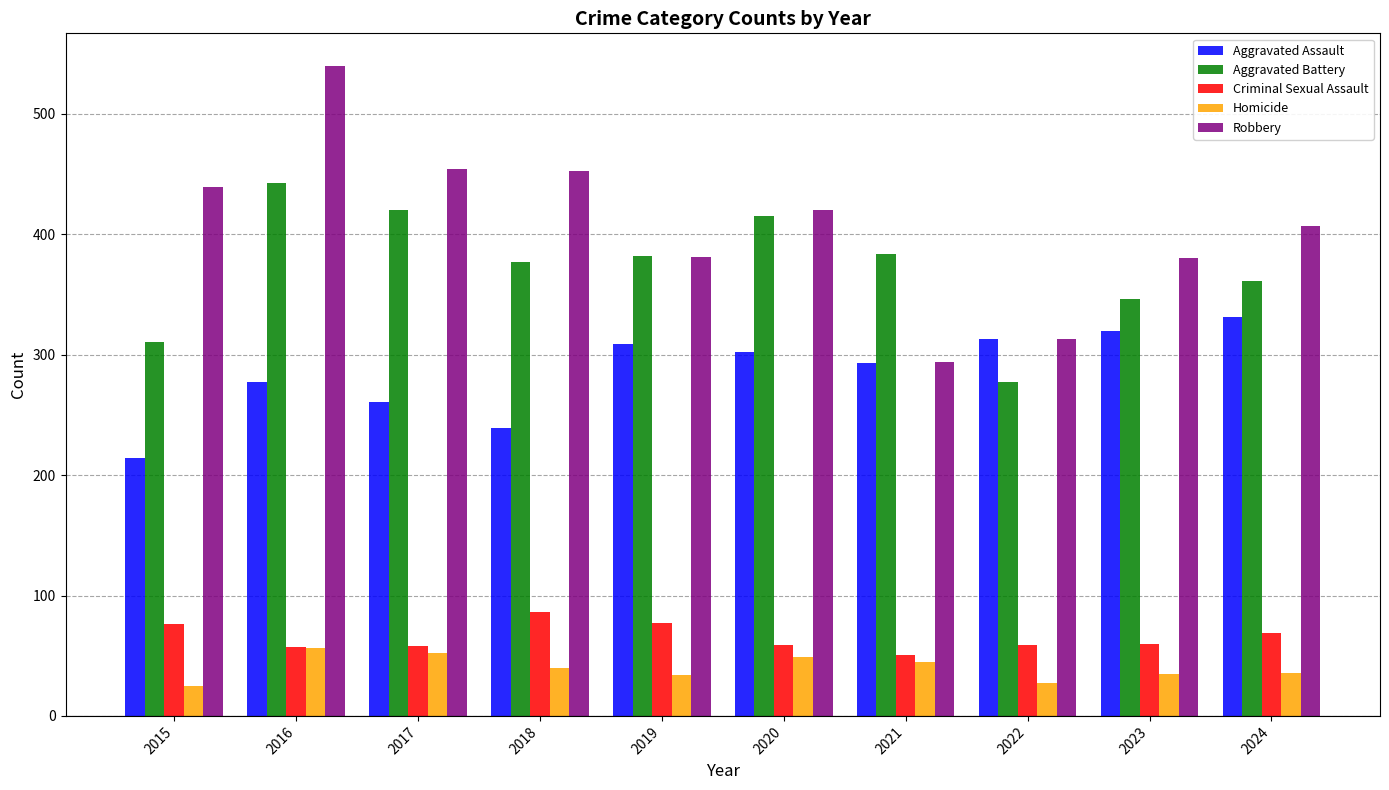

What is the highest value of the Criminal Sexual Assault series?

86